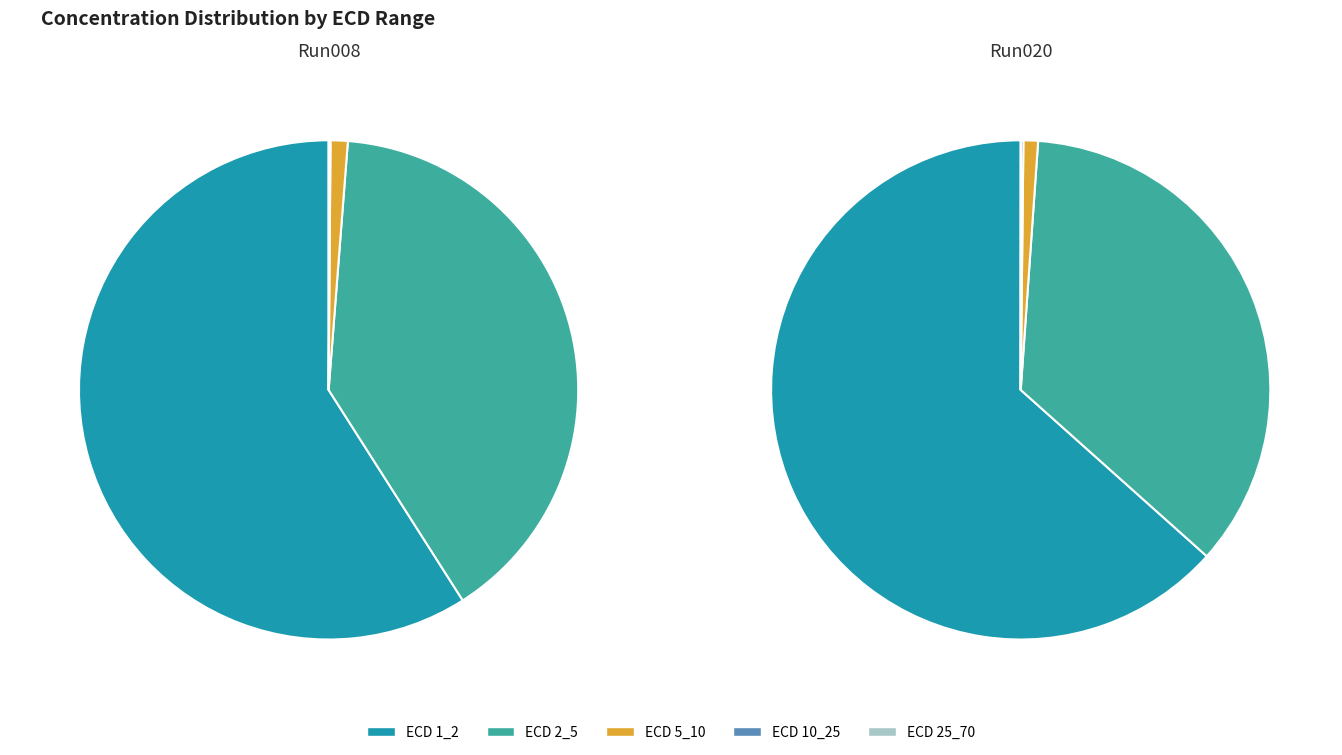

Is there a majority slice in this chart?

Yes